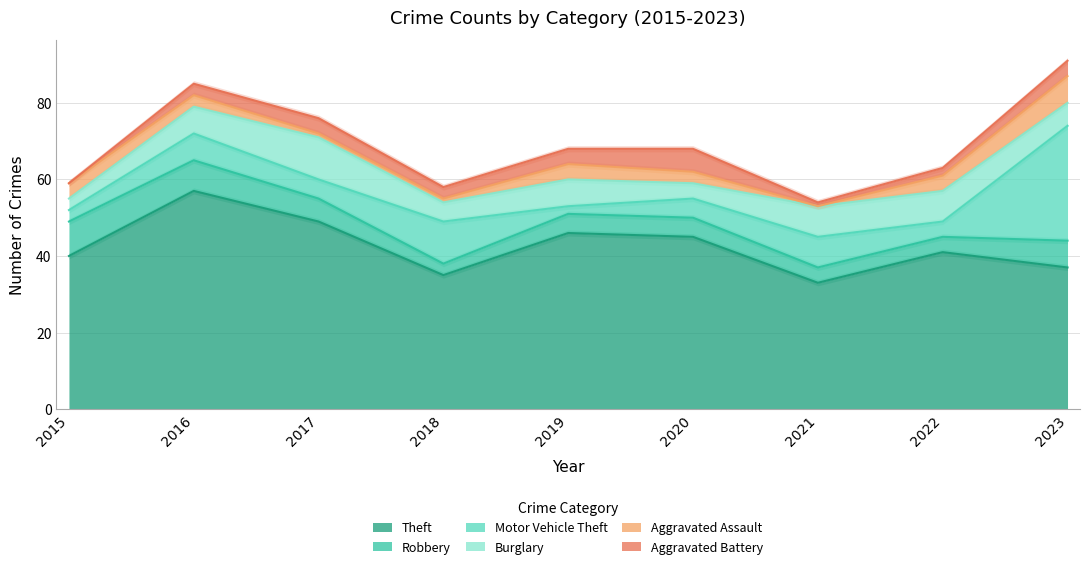

Which series has the largest total across all categories?

Theft